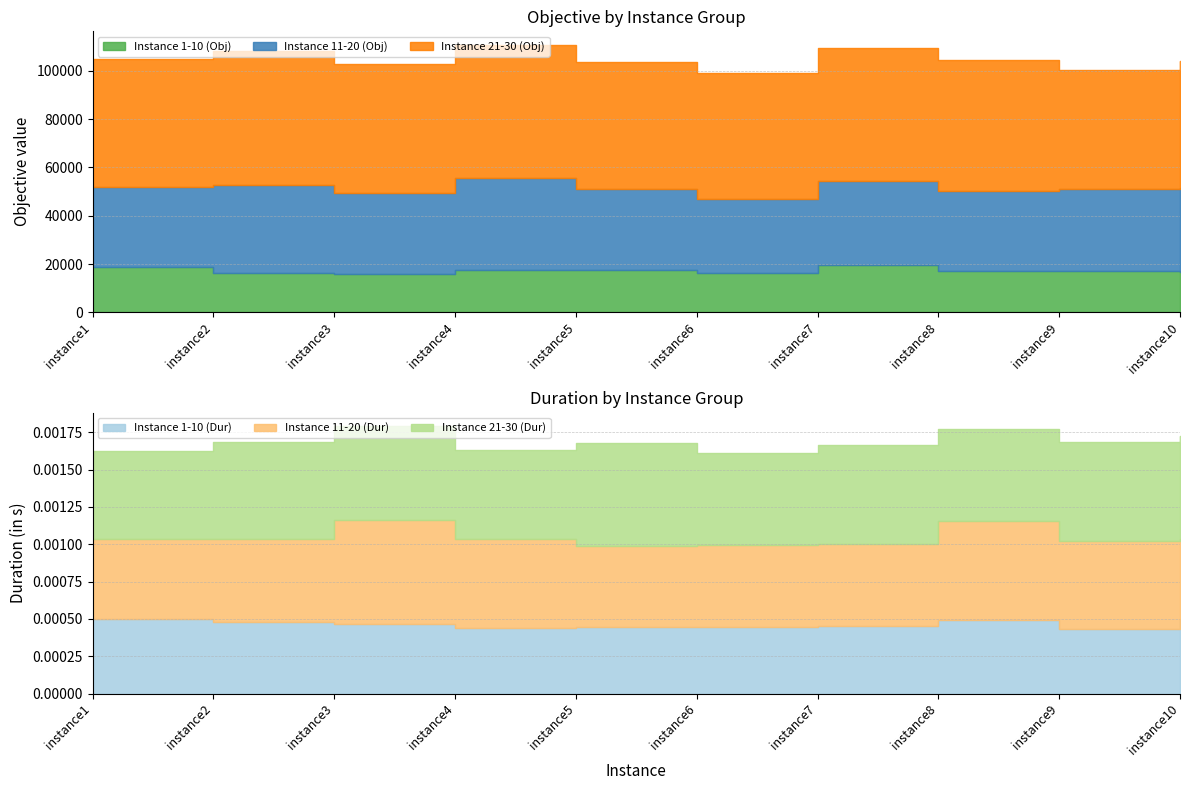

What is the greatest value displayed?

55522